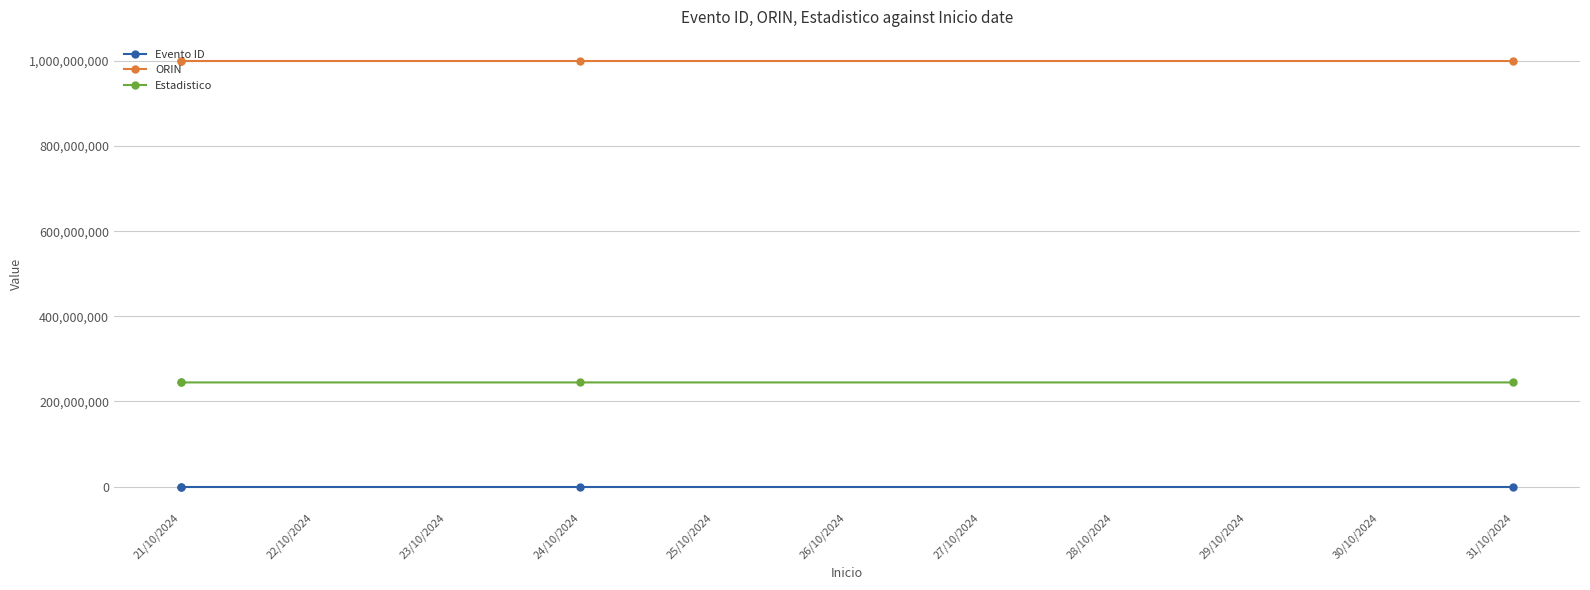

What is the total value across all series at 21/10/2024?

1244797523